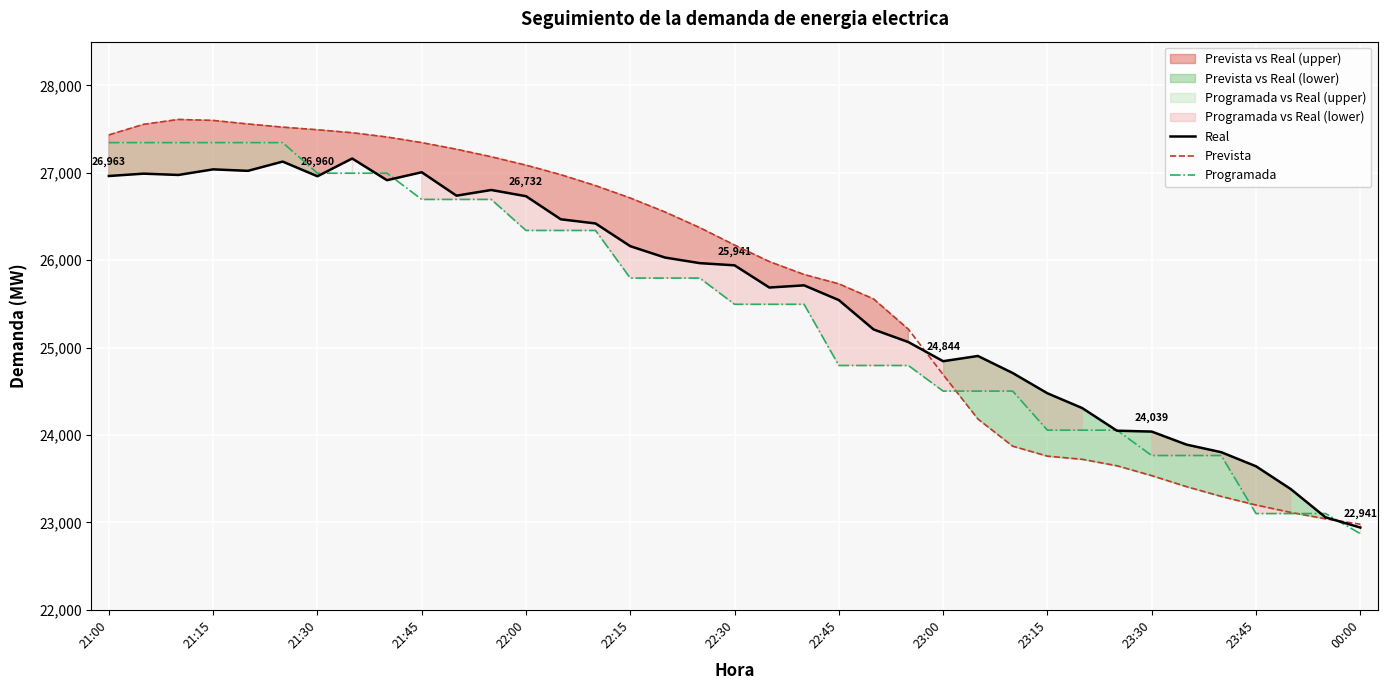

True or false: Prevista has more than 1 points higher than both neighbors.

False